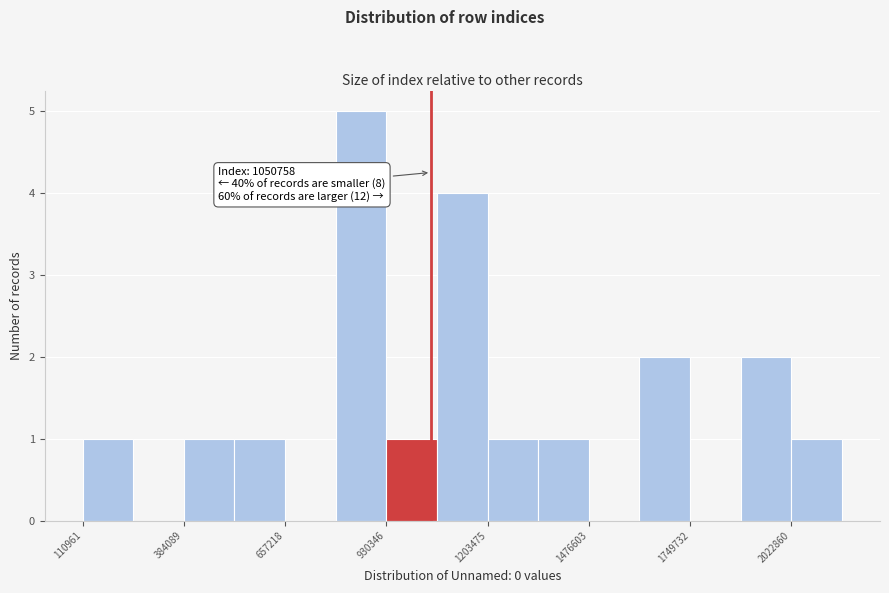

Around what value on the x-axis is the tallest bar? Give the approximate position of its centre, as read against the axis.

850000